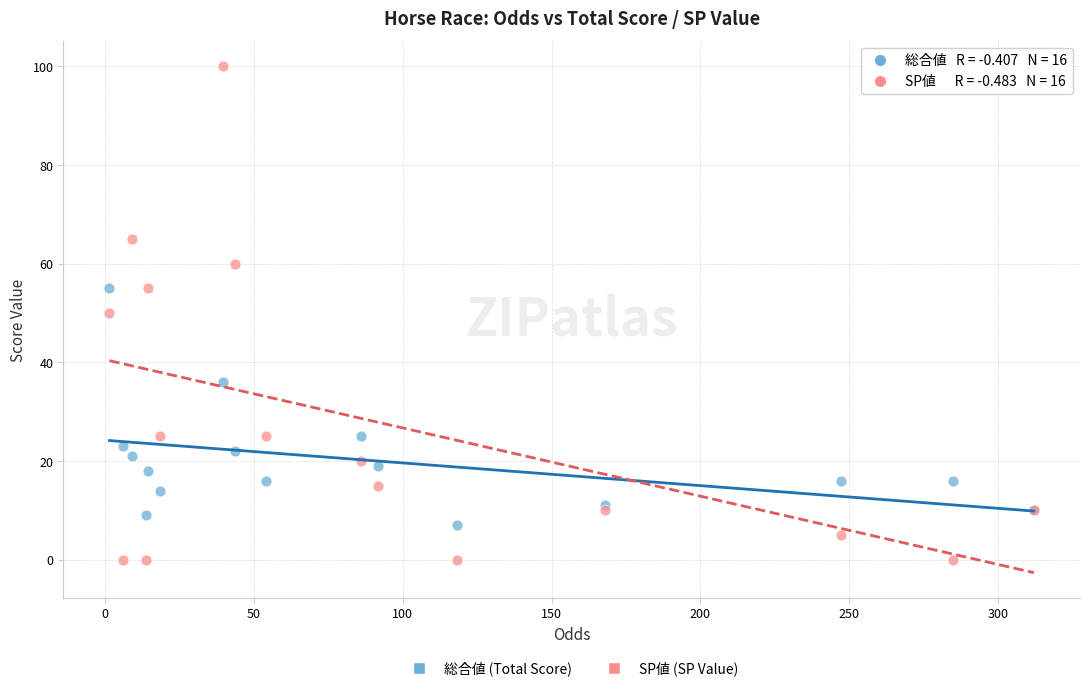

Which series contains the highest Y value?

SP値 (SP Value)